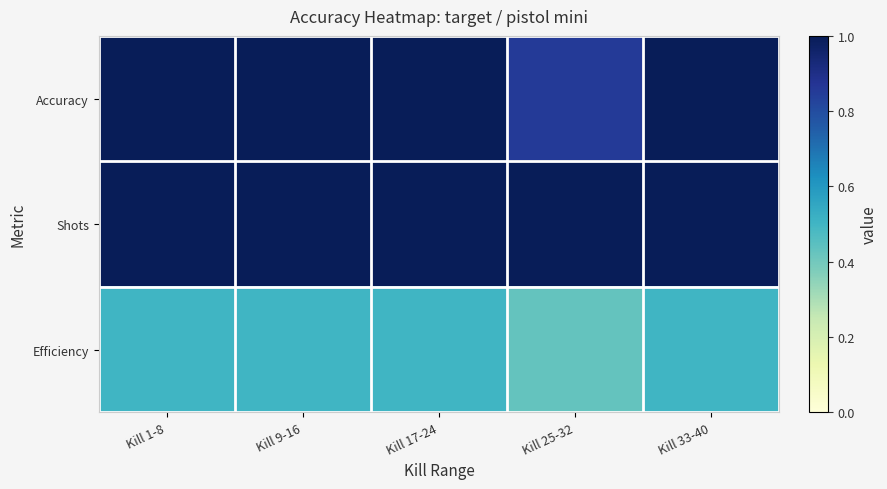

Reading left to right, transcribe all the data shown in this chart.

Accuracy: Kill 1-8=1.0	Kill 9-16=1.0	Kill 17-24=1.0	Kill 25-32=0.9	Kill 33-40=1.0
Shots: Kill 1-8=1.0	Kill 9-16=1.0	Kill 17-24=1.0	Kill 25-32=1.4	Kill 33-40=1.0
Efficiency: Kill 1-8=0.5	Kill 9-16=0.5	Kill 17-24=0.5	Kill 25-32=0.4	Kill 33-40=0.5